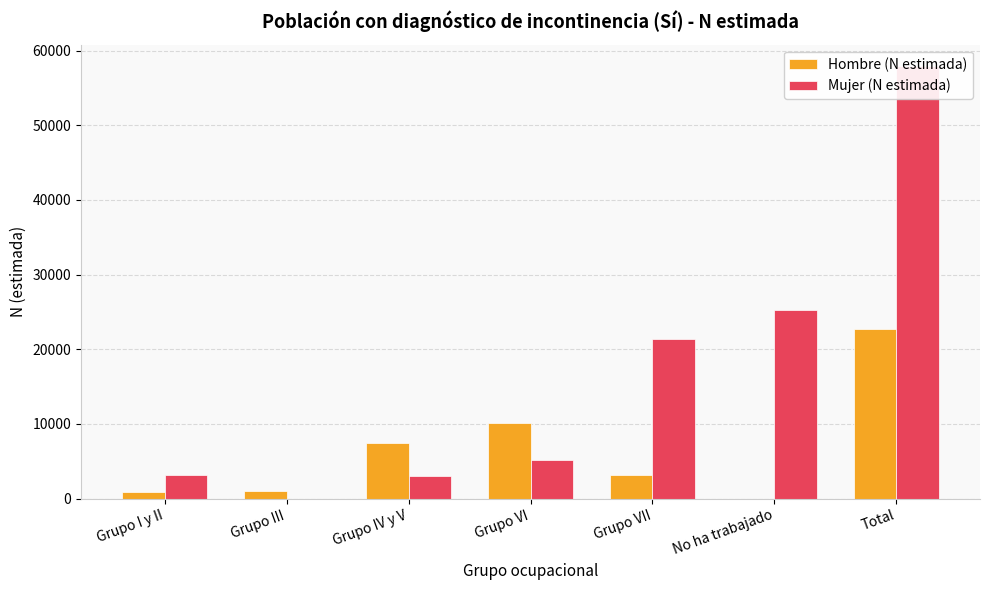

Where does the Hombre (N estimada) series first go above 3115?

Grupo IV y V